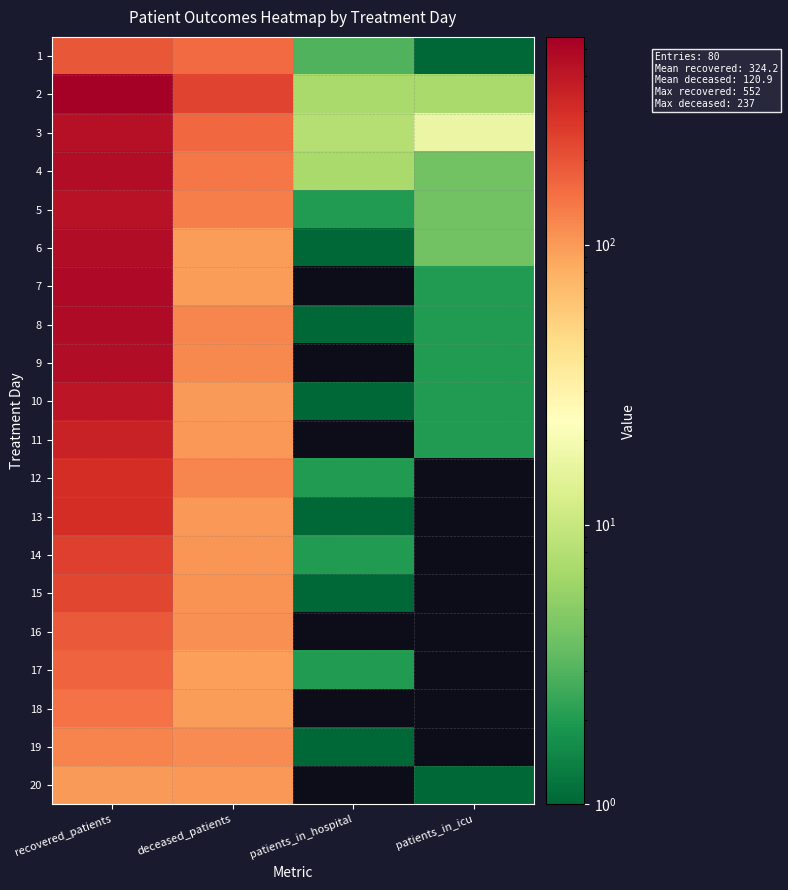

Between patients_in_icu and deceased_patients, which is larger?

deceased_patients